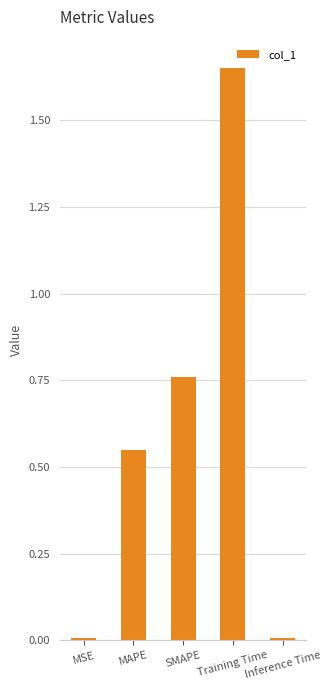

How many bars are there in total?

5